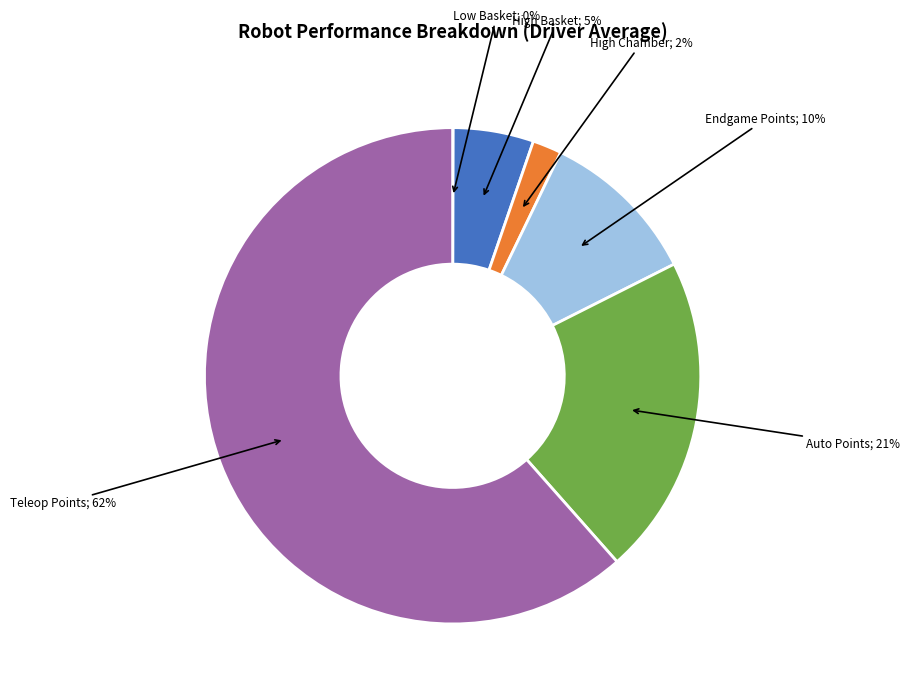

To the nearest percent, what is the average slice percentage?

17%